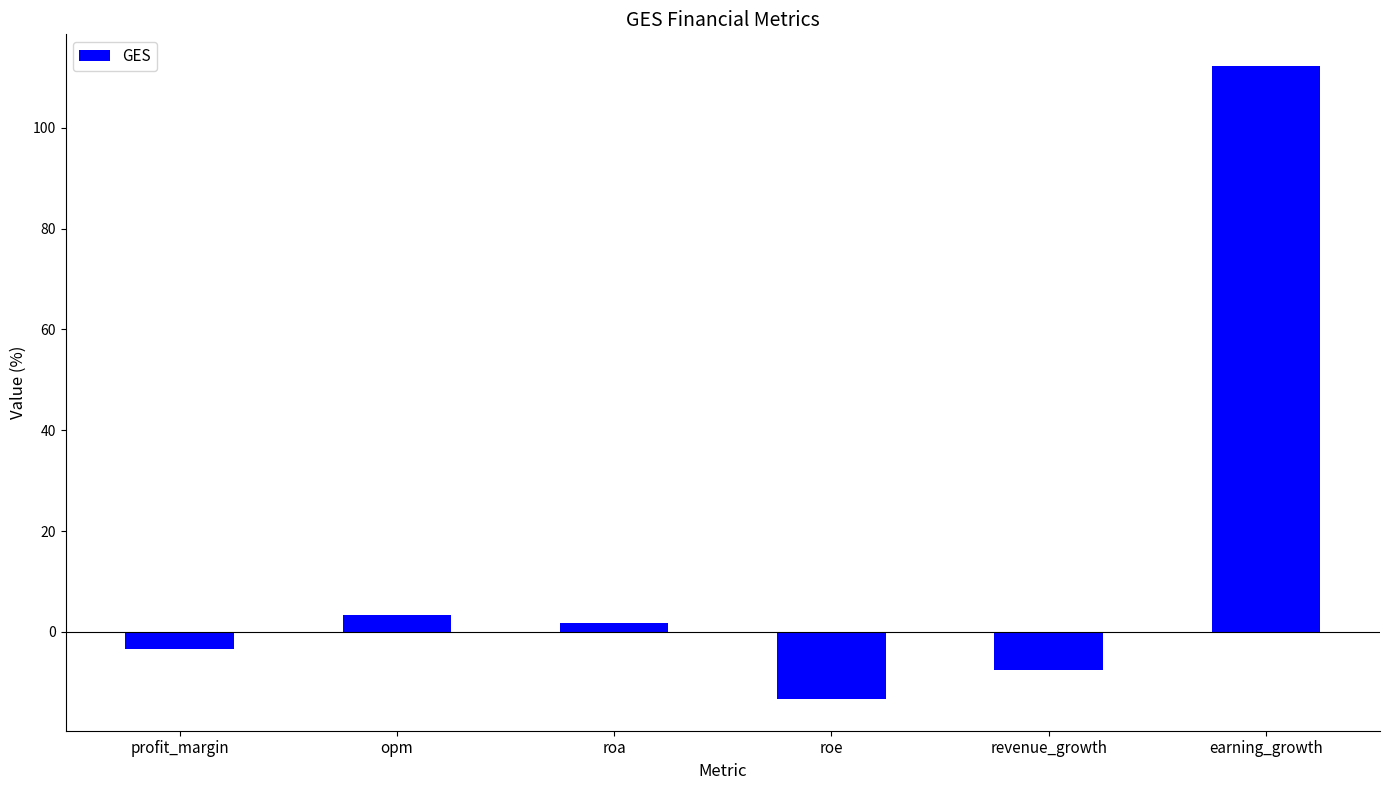

What is the difference between the second highest and minimum values?

16.7